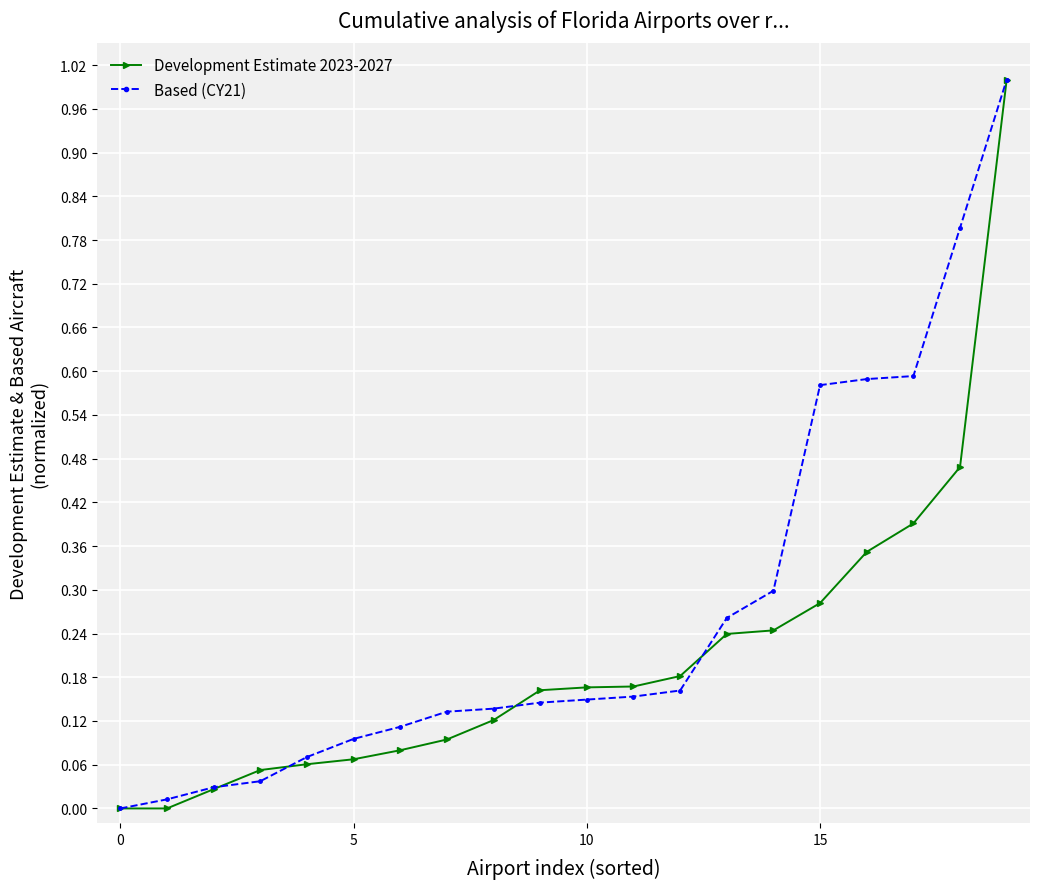

Rank the series by their average value, from highest to lowest.

Based (CY21), Development Estimate 2023-2027